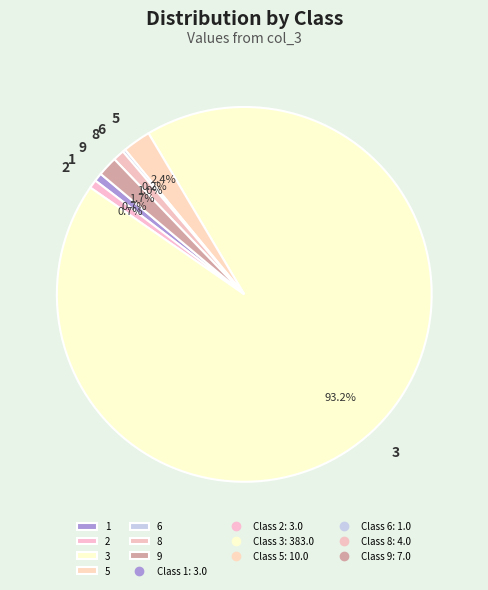

Between 5 and 9, which is larger?

5